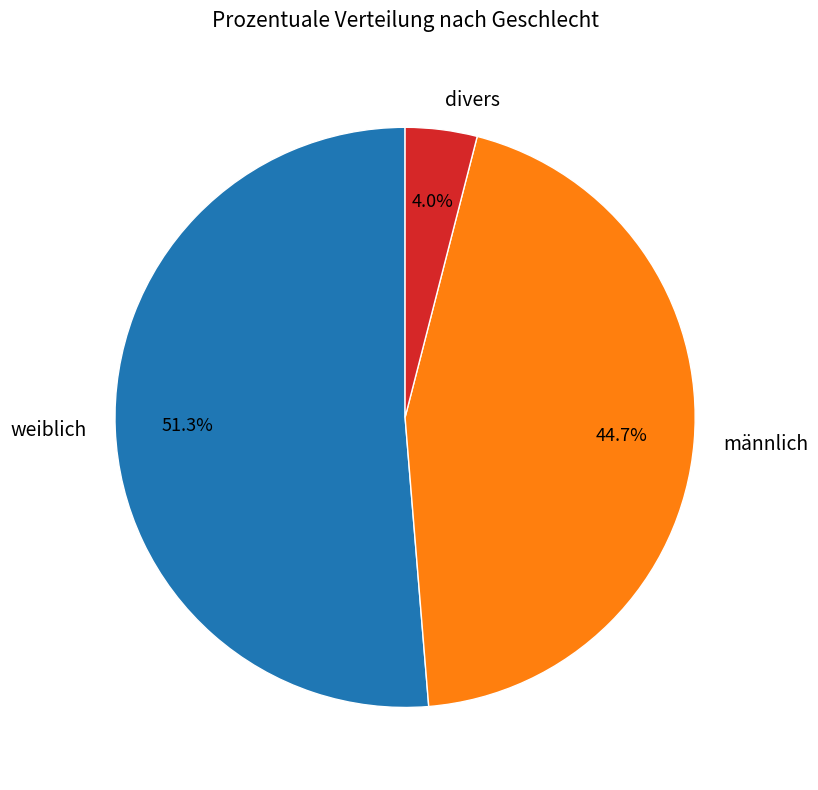

True or false: männlich accounts for 45% of the total.

True